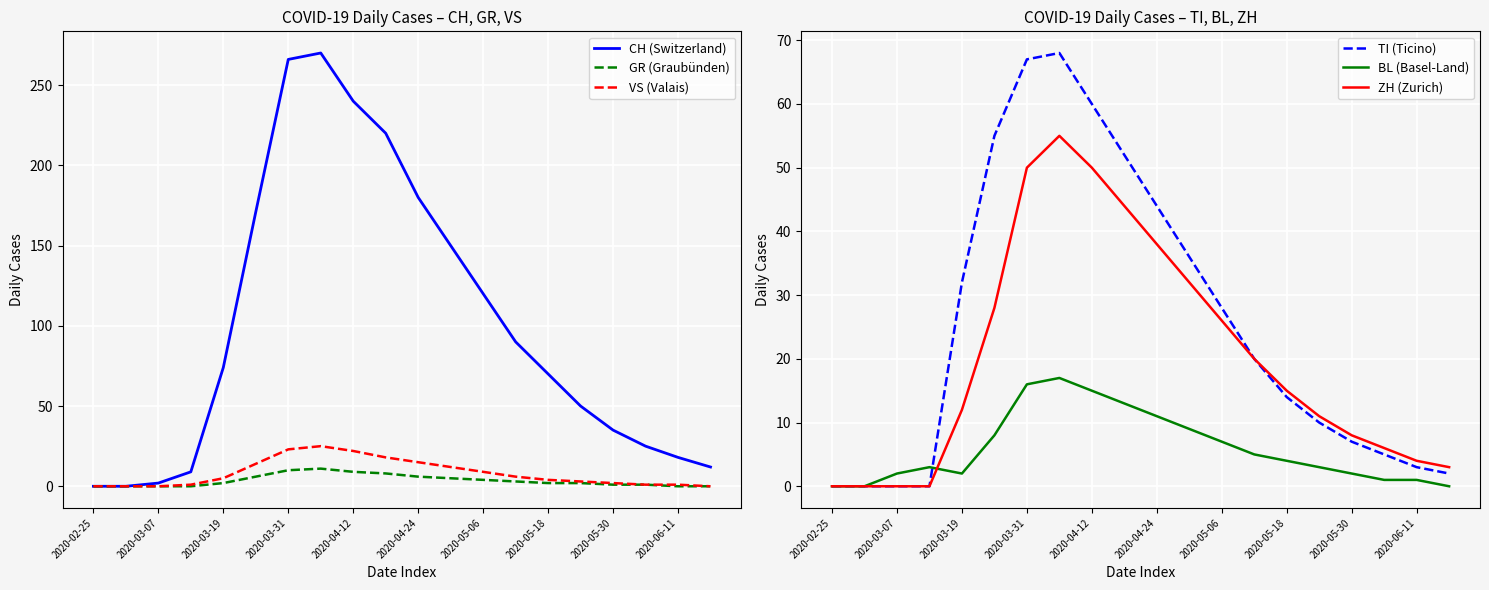

True or false: VS (Valais) has a value of 22 at 2020-04-12.

True